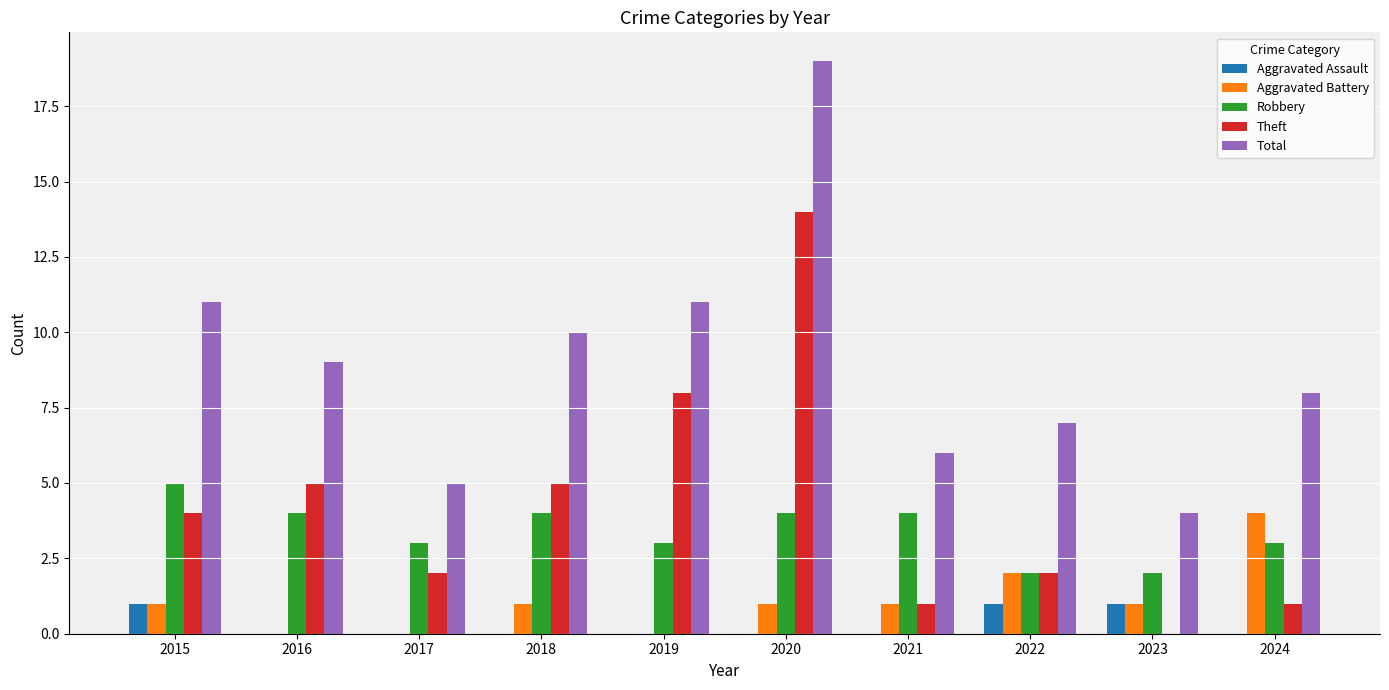

Which series has the widest spread of values?

Total